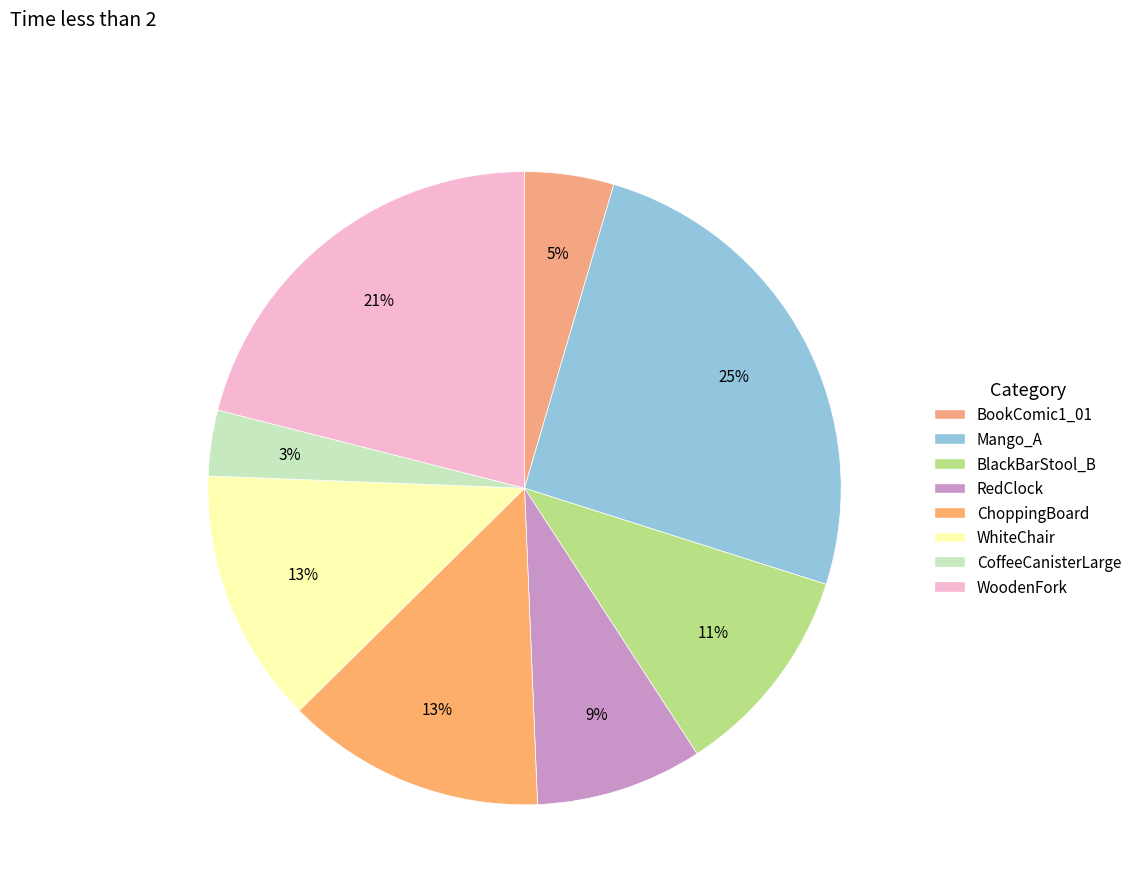

How many slices are in this pie chart?

8